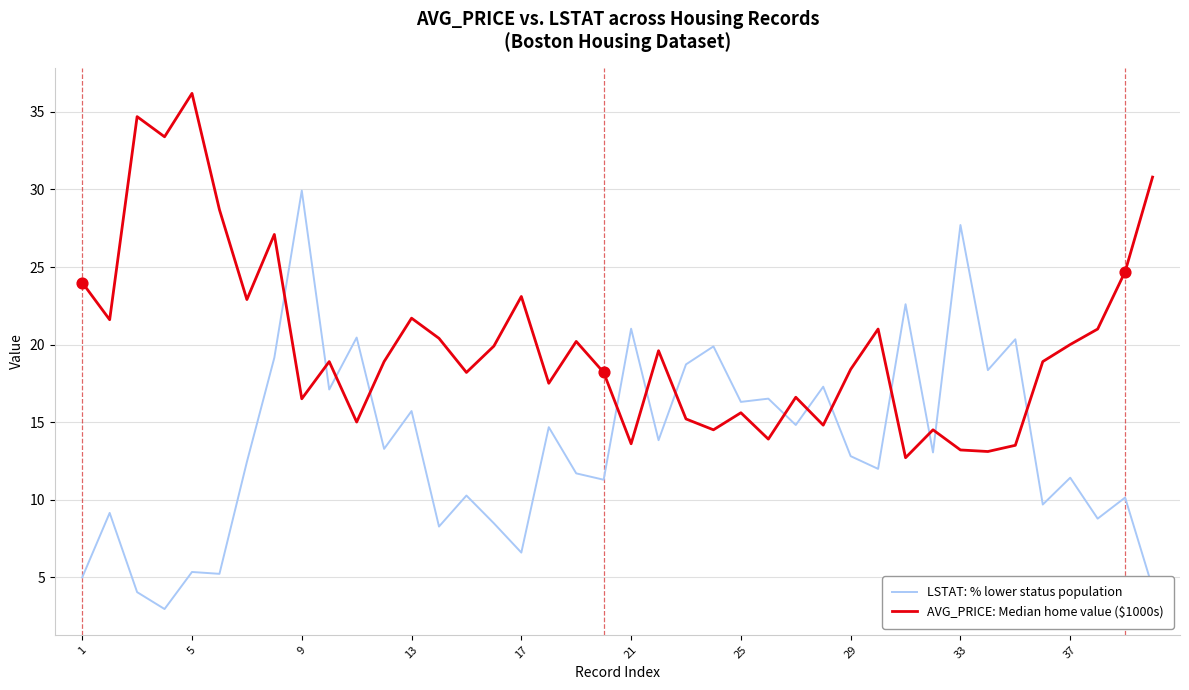

Which series has the largest range (max minus min)?

LSTAT: % lower status population